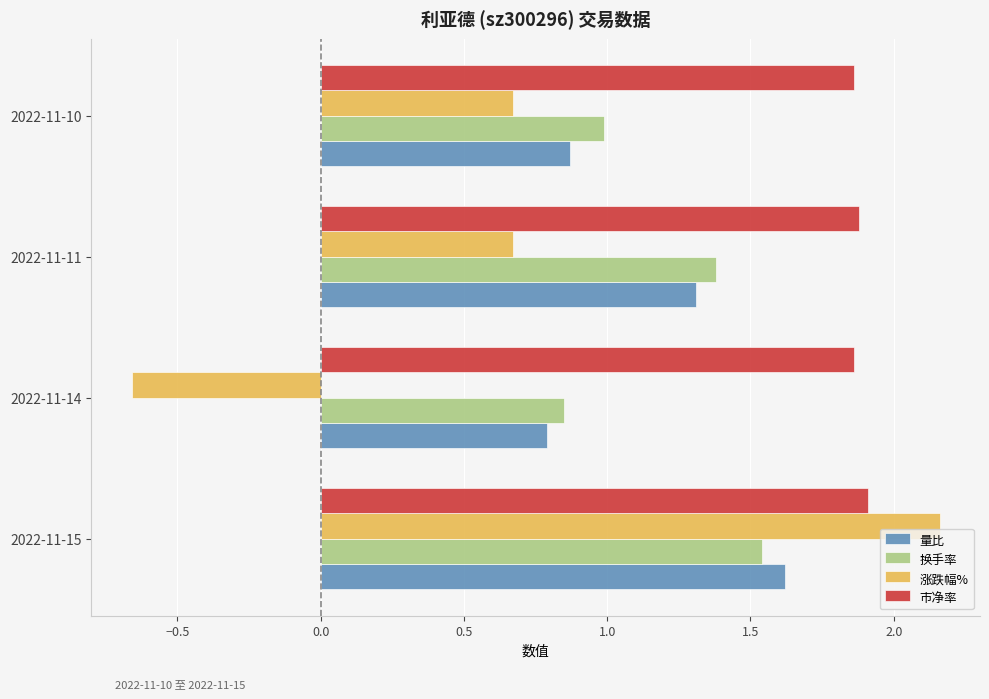

List the labels in order of 量比 value, smallest first.

2022-11-14, 2022-11-10, 2022-11-11, 2022-11-15